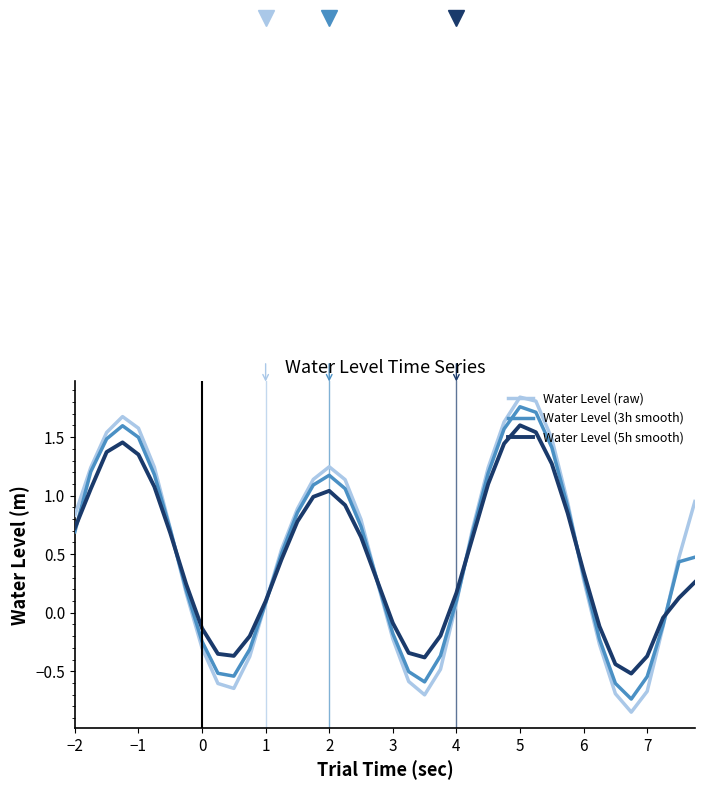

What is the average value of the Water Level (raw) series?

0.5